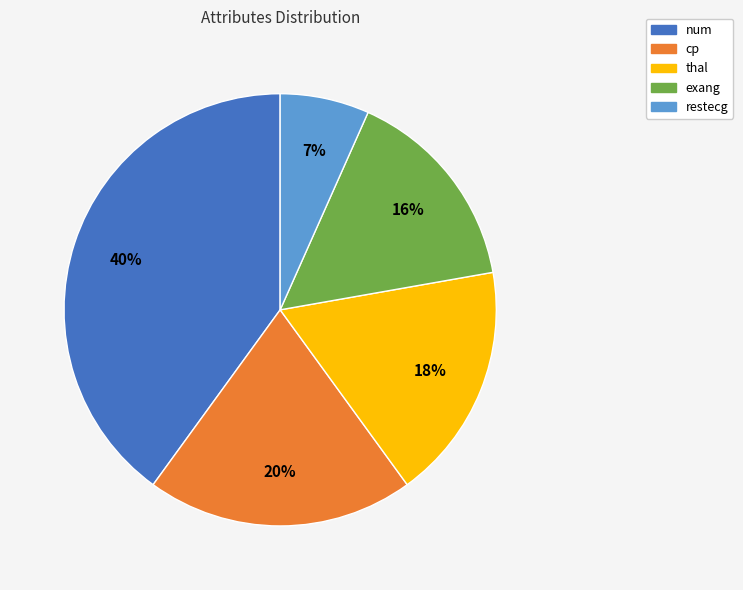

Which slice is the smallest?

restecg